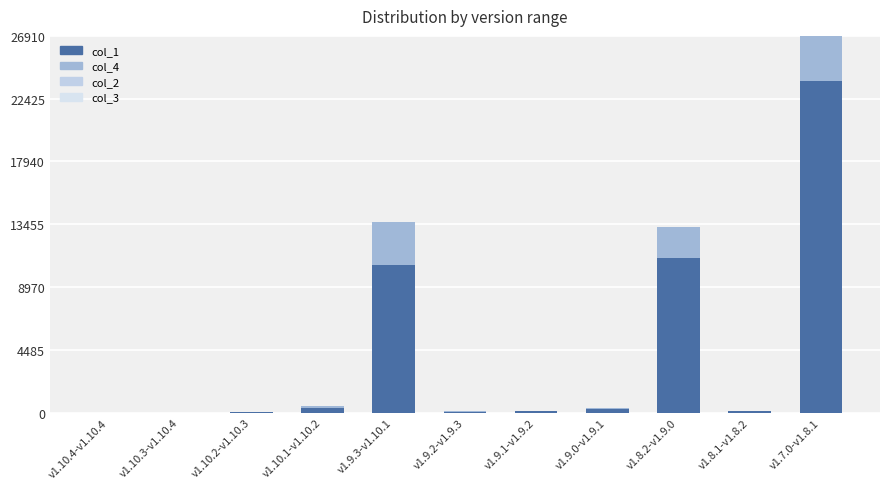

True or false: col_4 has a value of 67 at v1.9.0-v1.9.1.

True